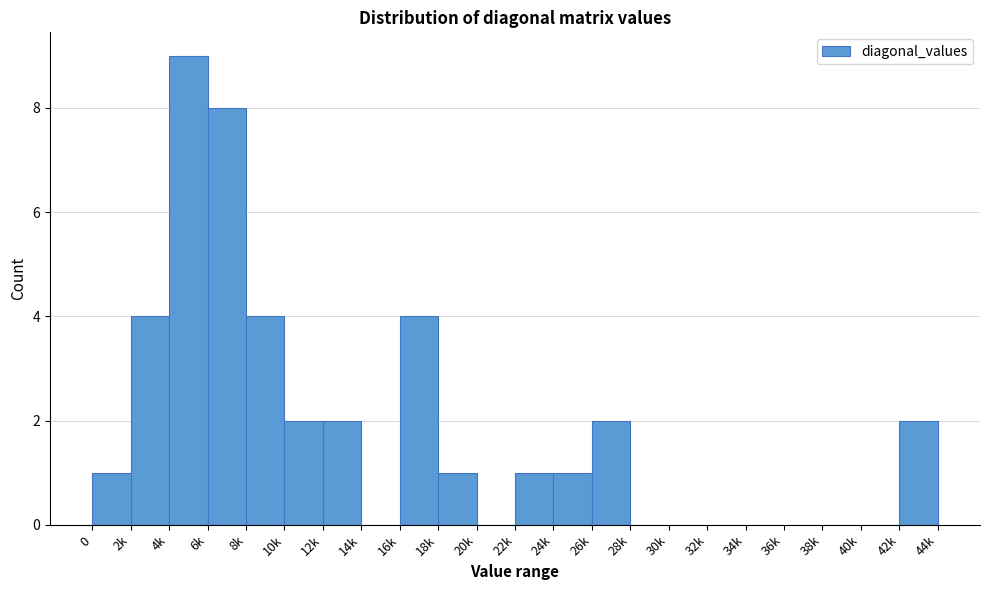

Reading right to left, list all the values displayed in this chart.

42k=2	40k=0	38k=0	36k=0	34k=0	32k=0	30k=0	28k=0	26k=2	24k=1	22k=1	20k=0	18k=1	16k=4	14k=0	12k=2	10k=2	8k=4	6k=8	4k=9	2k=4	0=1